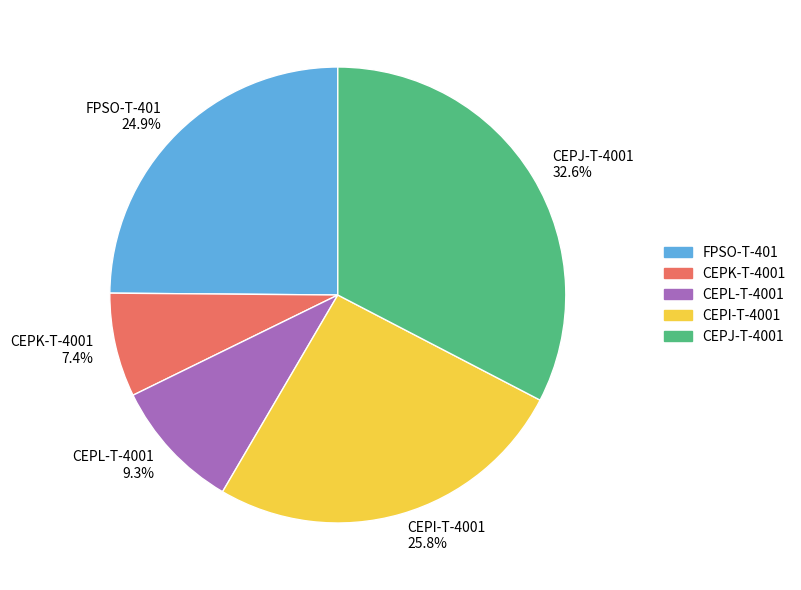

What is the largest slice in the pie chart?

CEPJ-T-4001